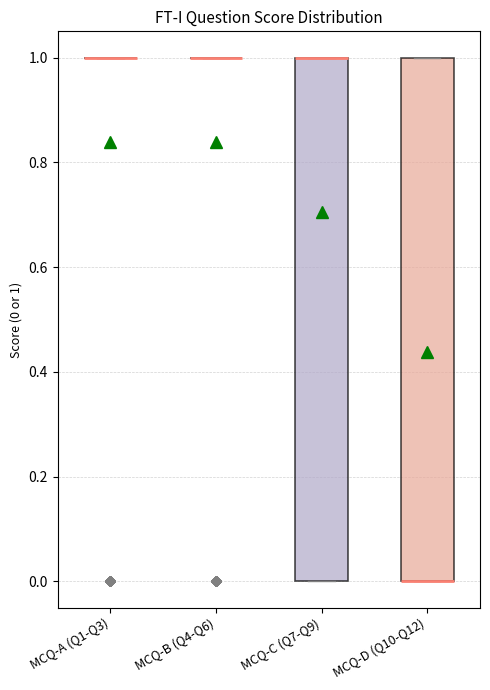

Reading left to right, read every box against the y-axis: the position of its median line, the range the box covers, and the ends of its whiskers. The values are not printed on the chart, so give them approximately, as read against the axis.

MCQ-A (Q1-Q3): box collapsed to a line at 1, whiskers 1 to 1
MCQ-B (Q4-Q6): box collapsed to a line at 1, whiskers 1 to 1
MCQ-C (Q7-Q9): median 1 (drawn on the box's upper edge), box 0 to 1, whiskers 0 to 1
MCQ-D (Q10-Q12): median 0 (drawn on the box's lower edge), box 0 to 1, whiskers 0 to 1